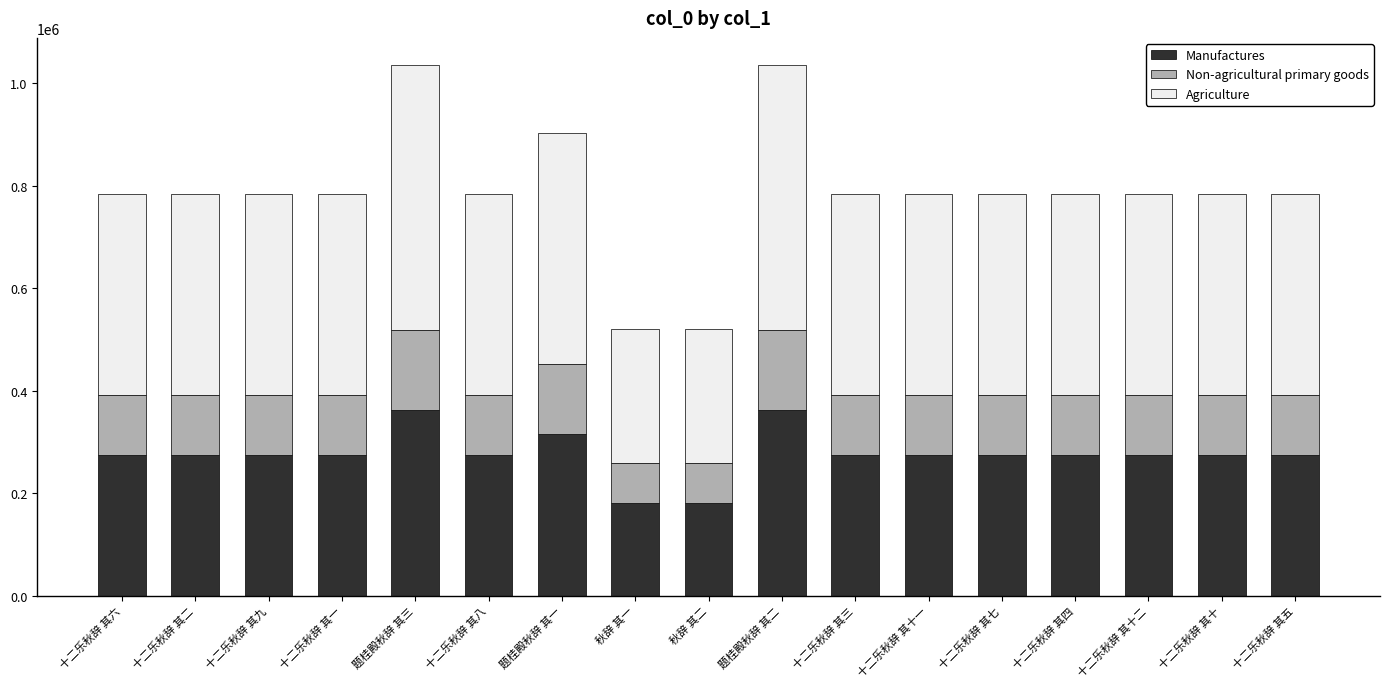

Does the chart contain stacked bars?

Yes